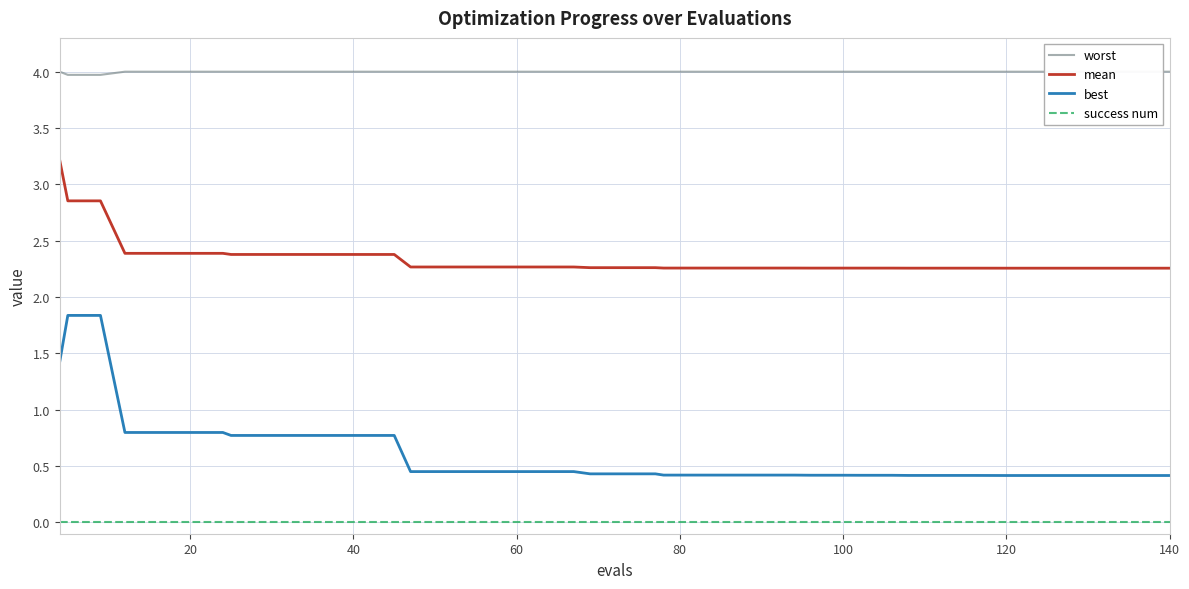

How many lines are shown in the chart?

4